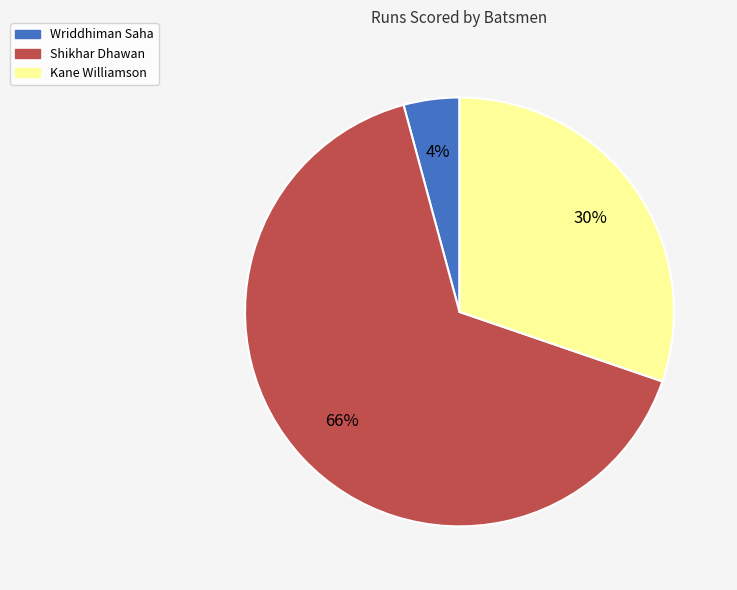

Rank the categories by value from lowest to highest.

Wriddhiman Saha, Kane Williamson, Shikhar Dhawan